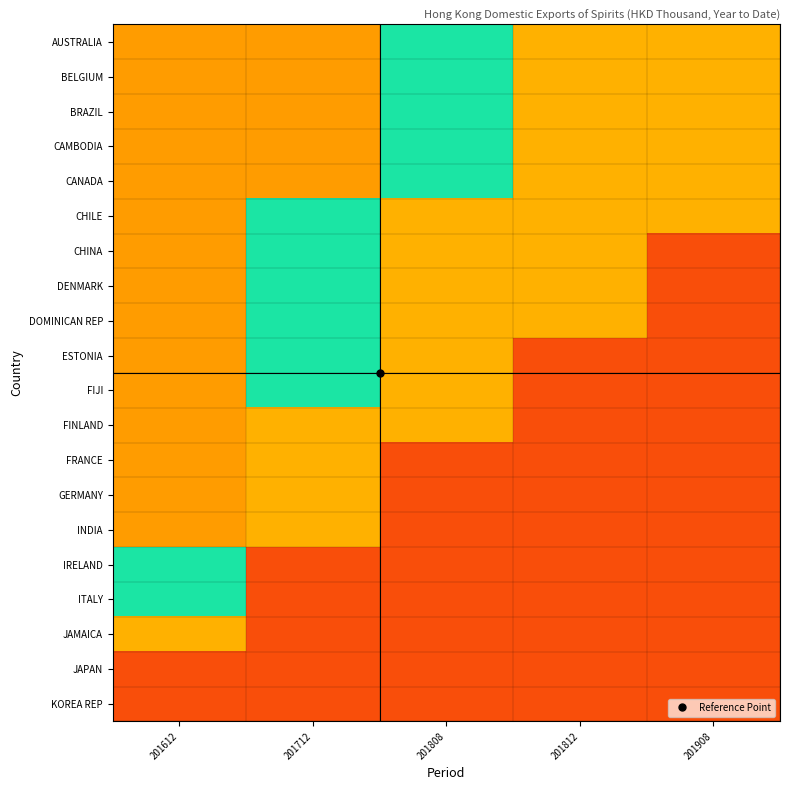

Which series changed the most between 201812 and 201908?

CHINA